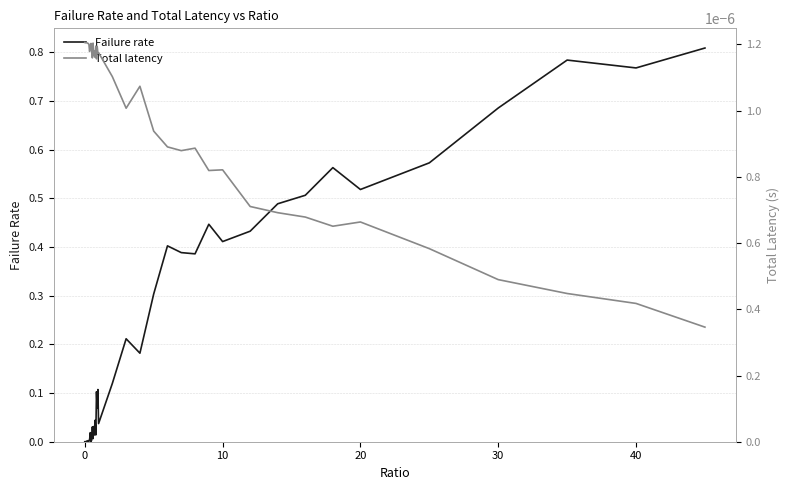

At how many categories does at least one series exceed 0?

40